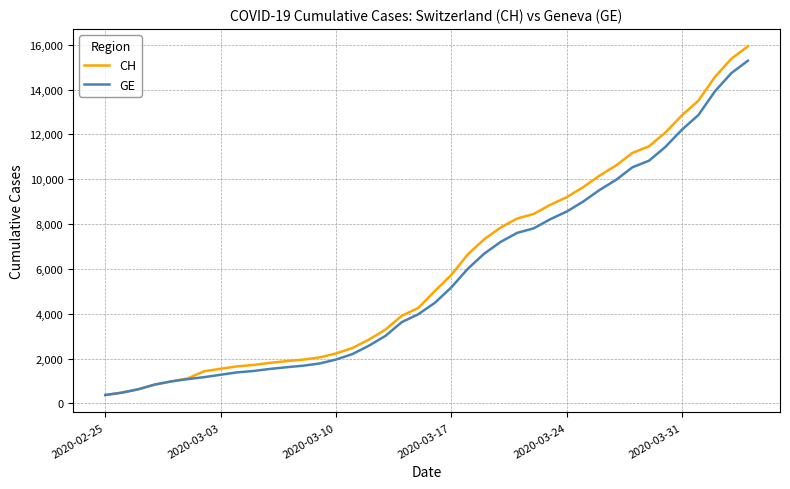

List the series in order of their overall mean, lowest first.

GE, CH